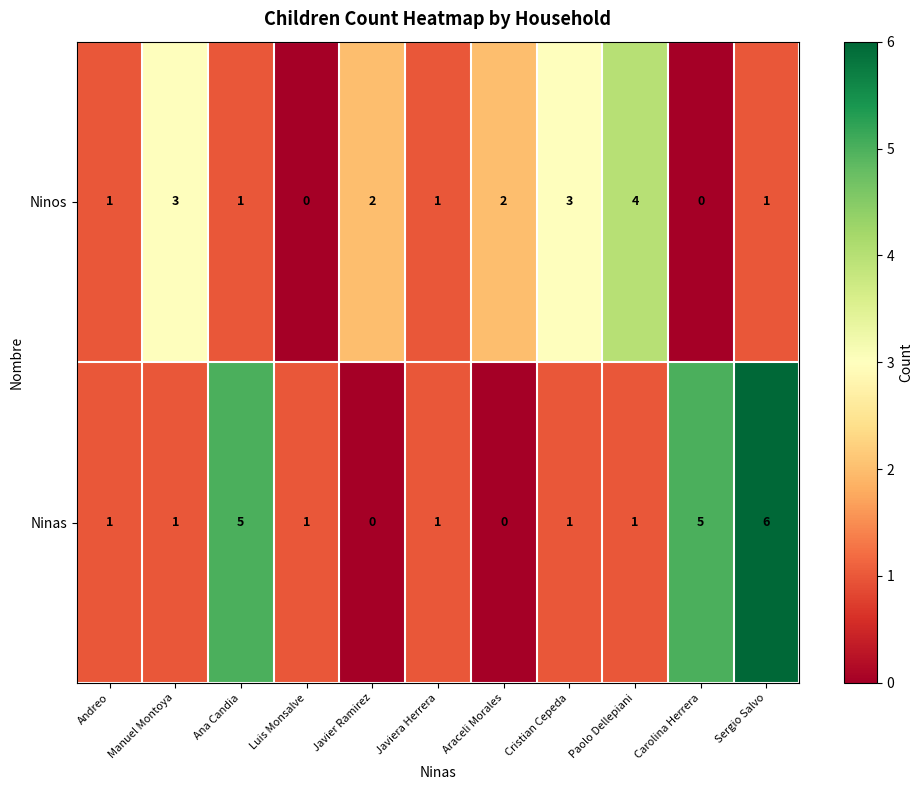

List the series in order of their peak value, lowest first.

Ninos, Ninas